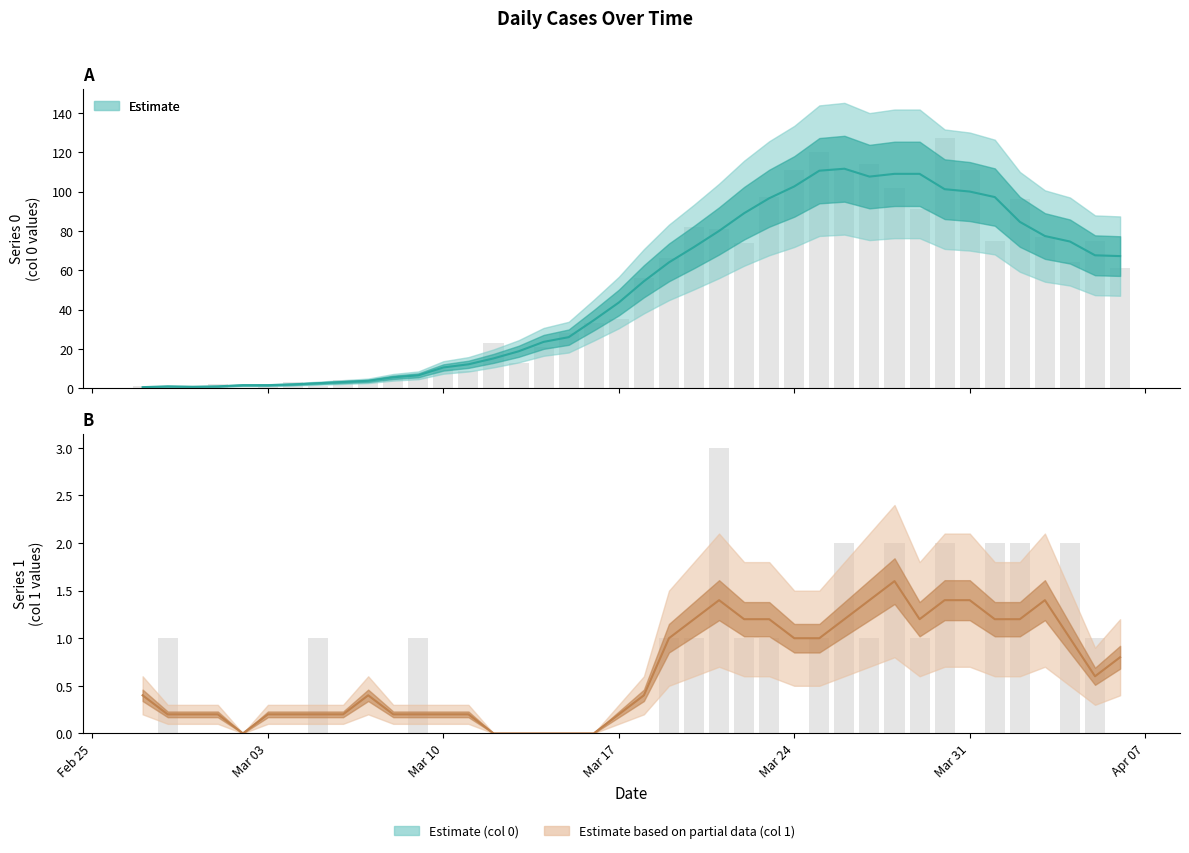

List the series in order of their overall mean, lowest first.

Estimate based on partial data, Estimate